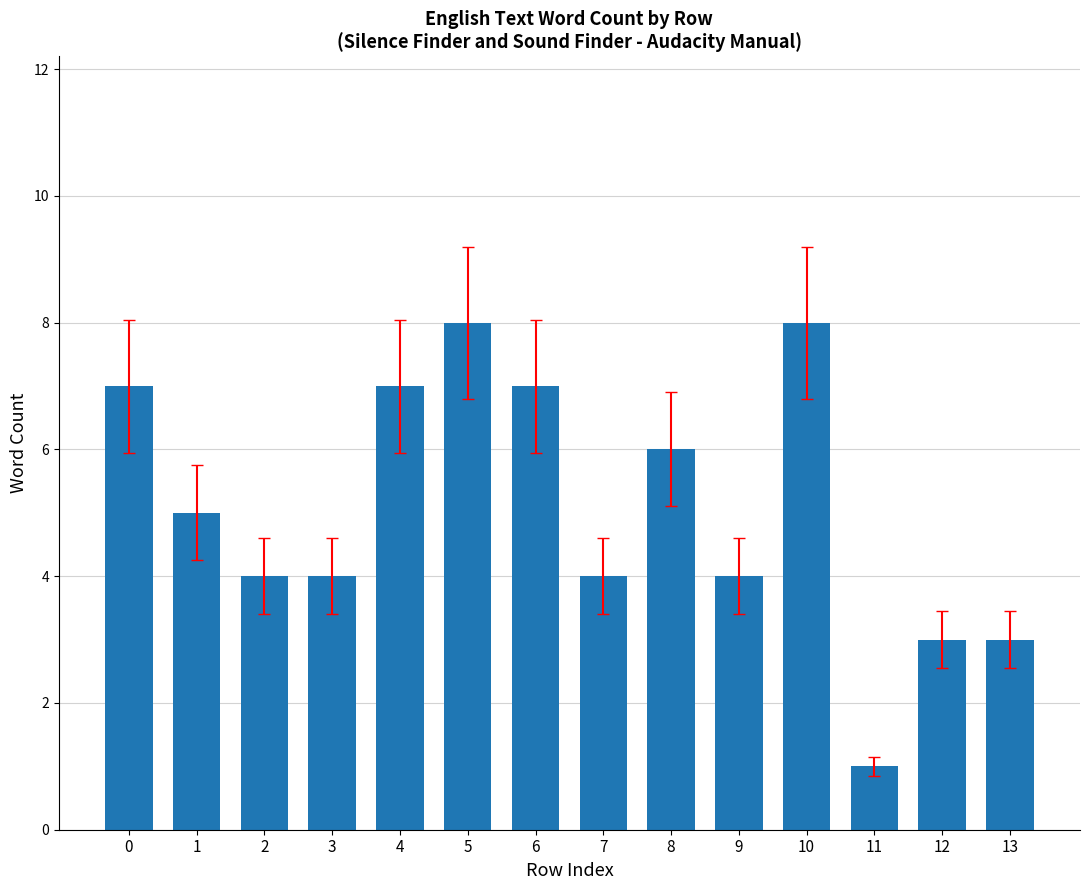

Is it true that the value at 12 is 3?

True